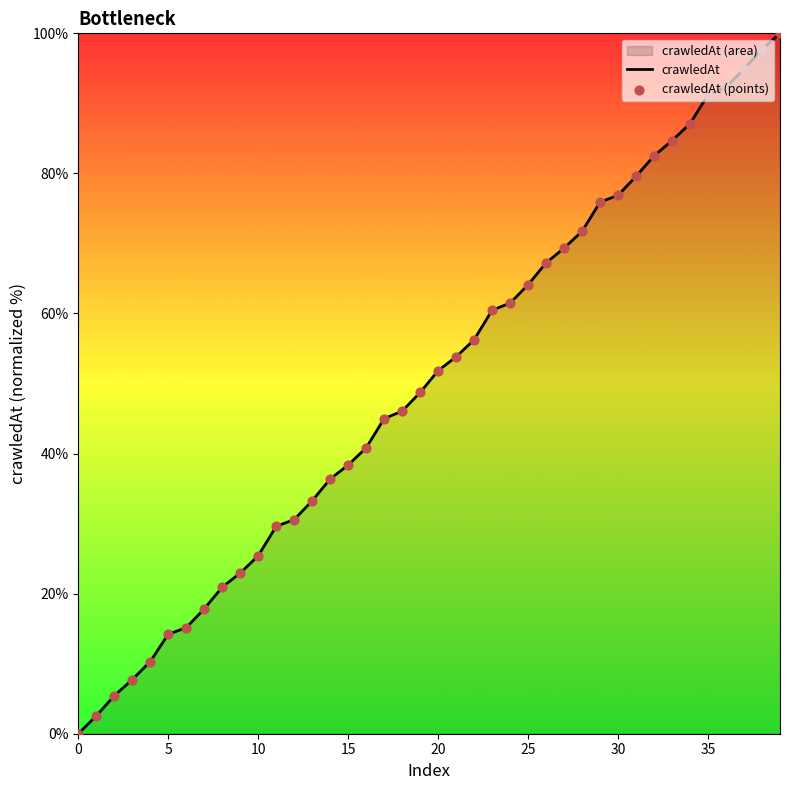

Which series has the largest Y range (max minus min)?

crawledAt